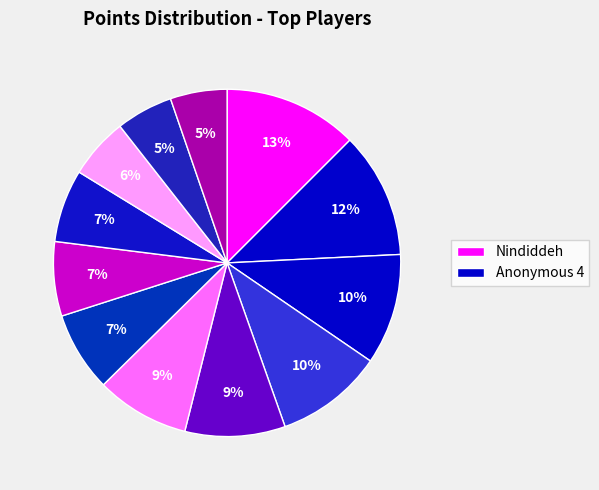

Count the number of slices in the pie.

12